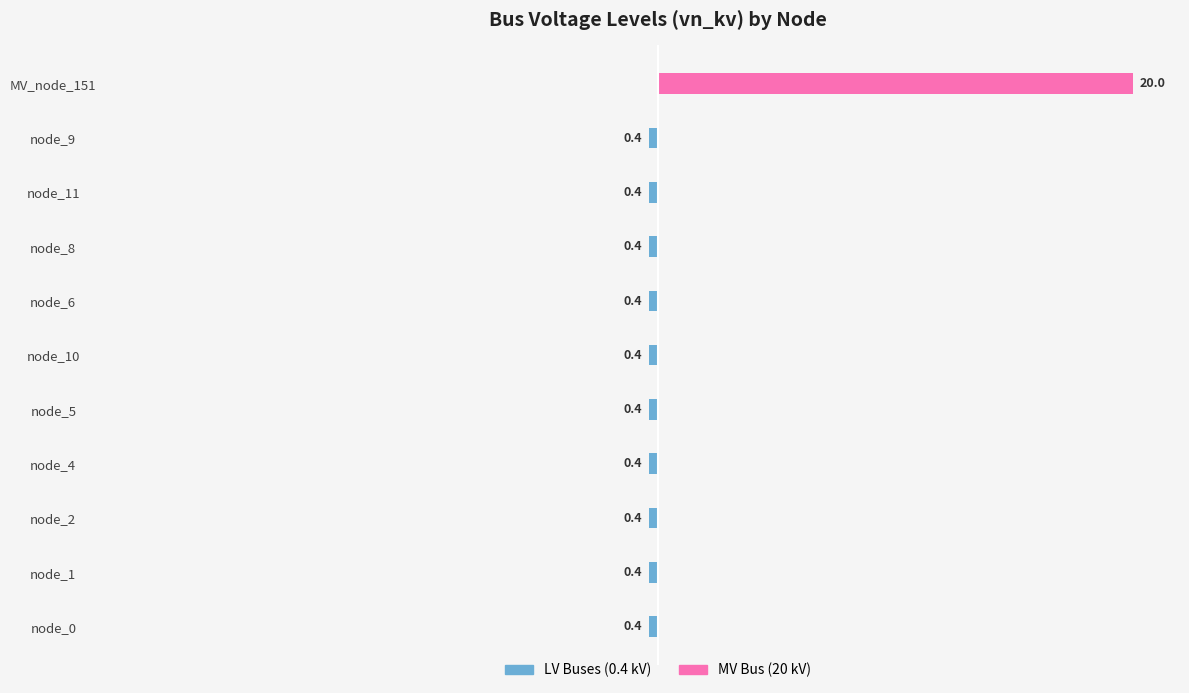

At how many categories does at least one series exceed 3?

1